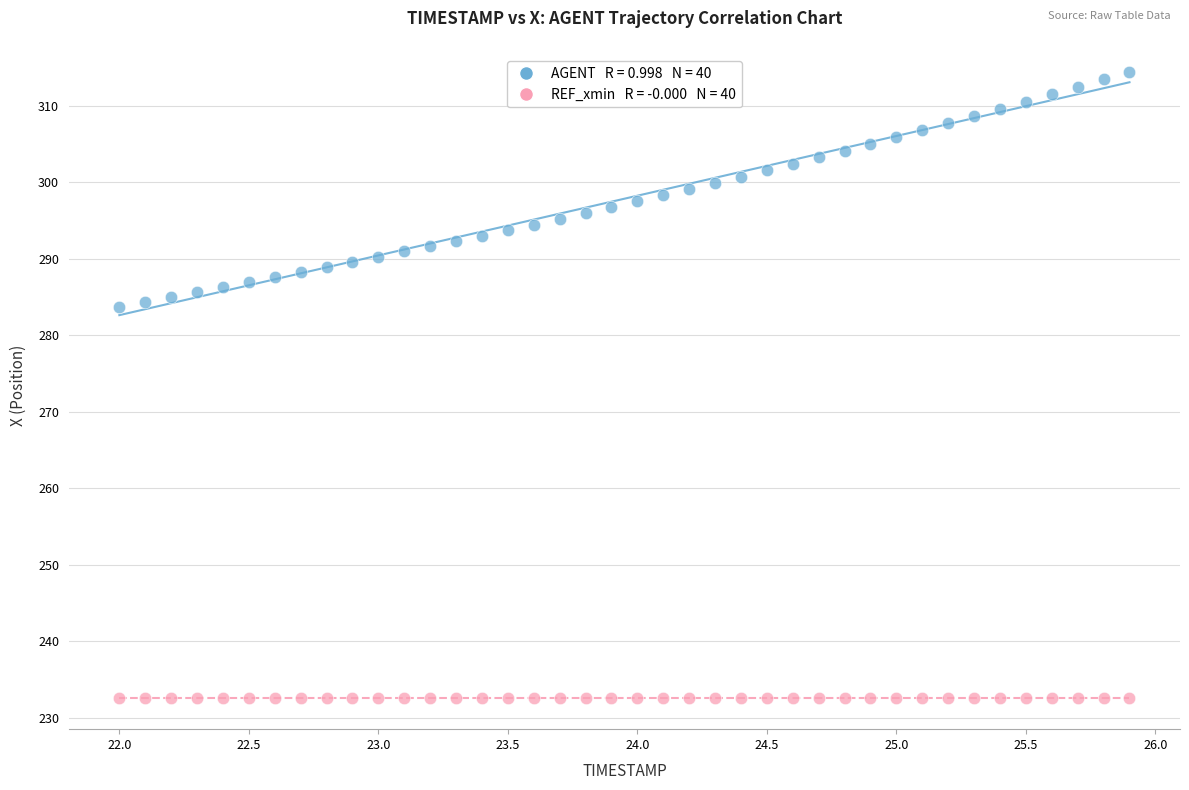

How many points are shown in the scatter plot?

80